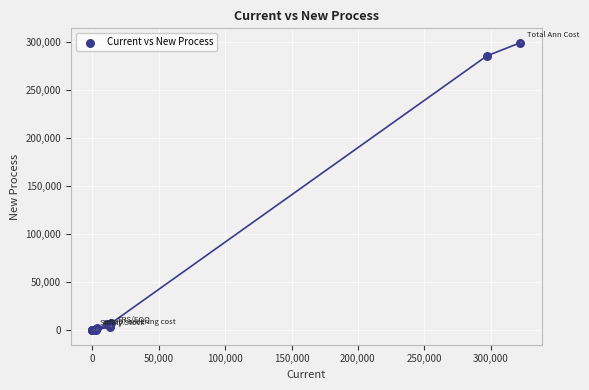

What Y value in the scatter plot is closest to 149708?

285674.4